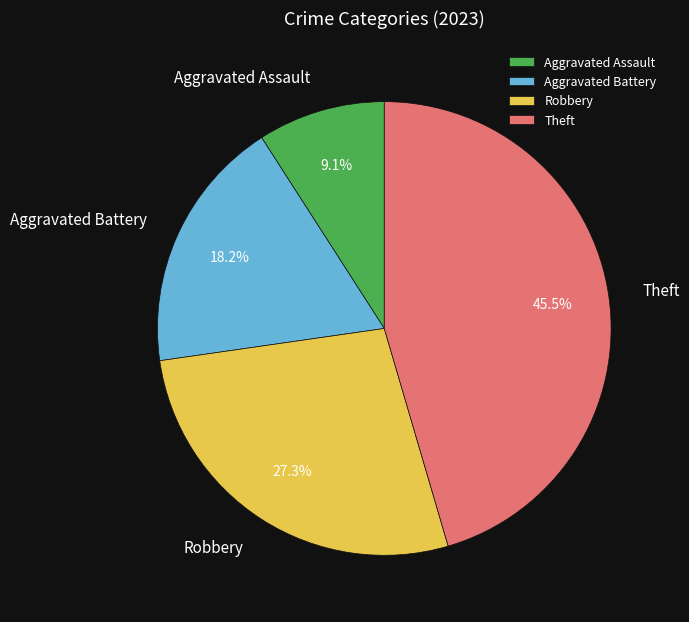

Is it true that Theft is 56% of the pie?

False